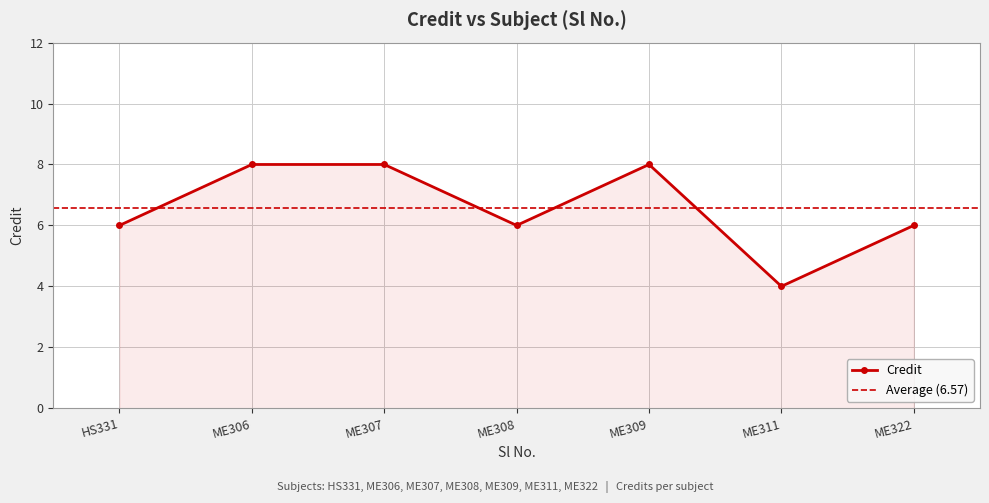

Where is the first local minimum for Credit?

ME308